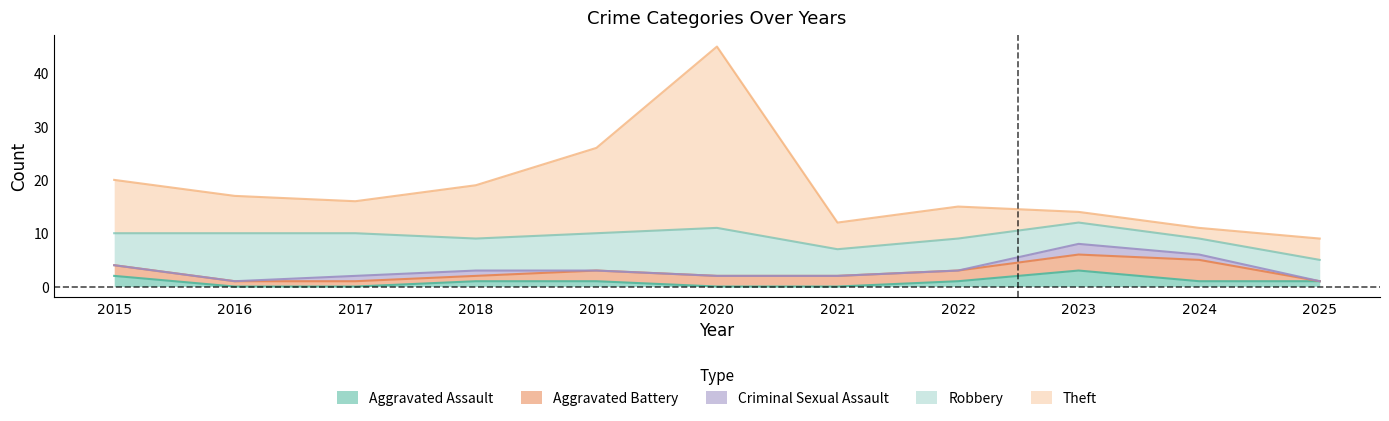

True or false: Total and Aggravated Assault cross at least once.

False